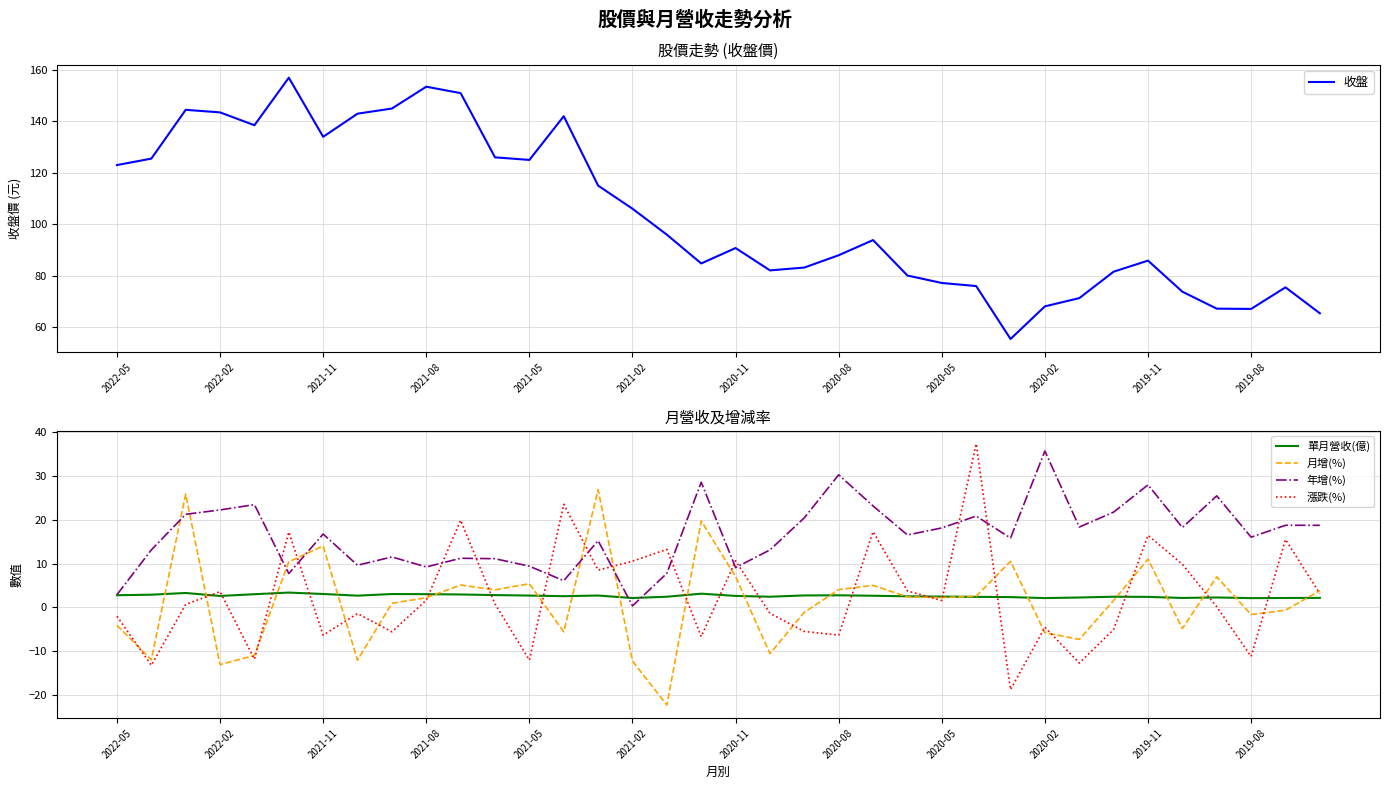

What is the average value of the 單月營收(億) series?

2.6